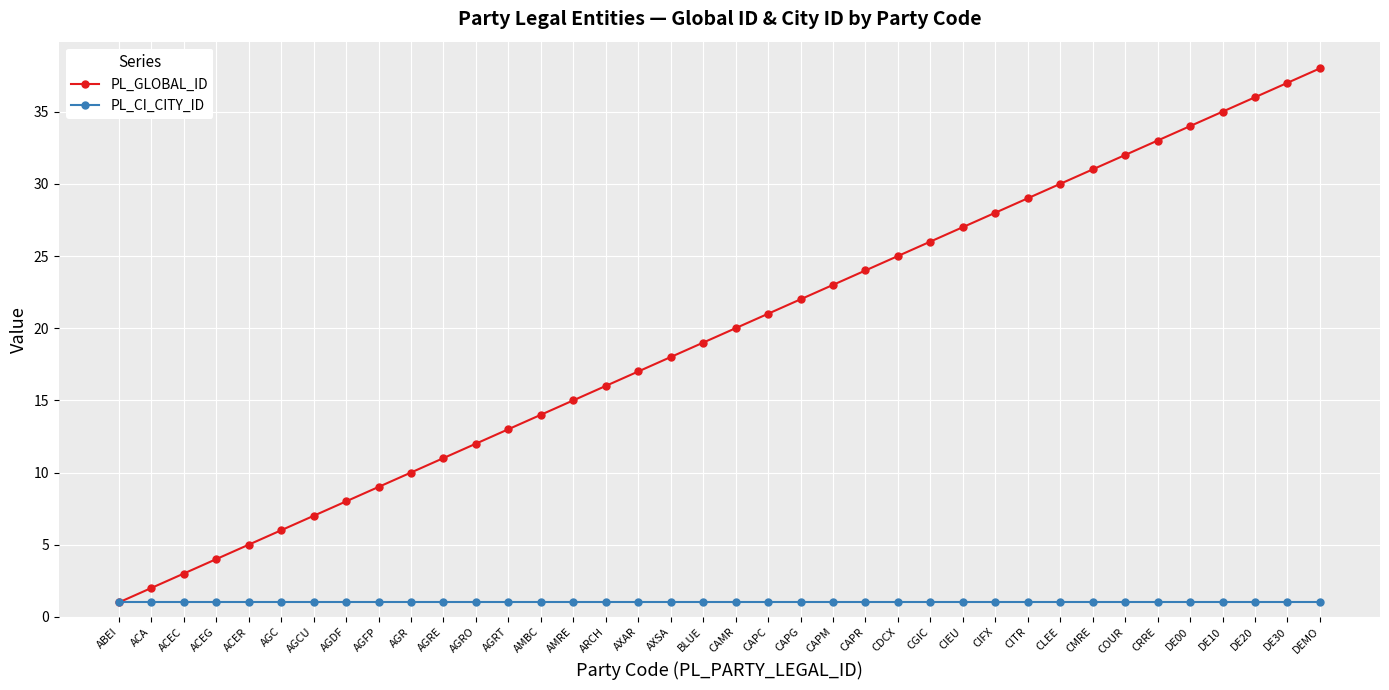

True or false: PL_GLOBAL_ID has a value of 13 at CAMR.

False